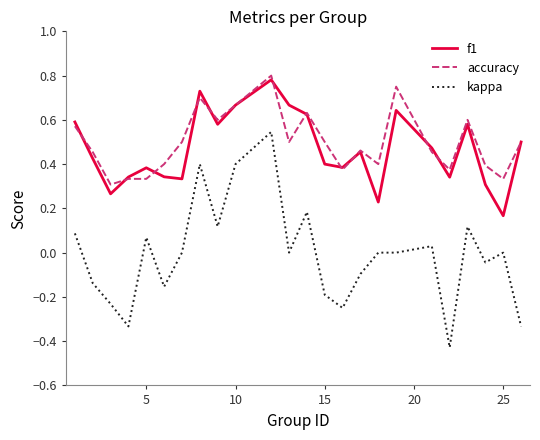

True or false: kappa and accuracy cross at least once.

False